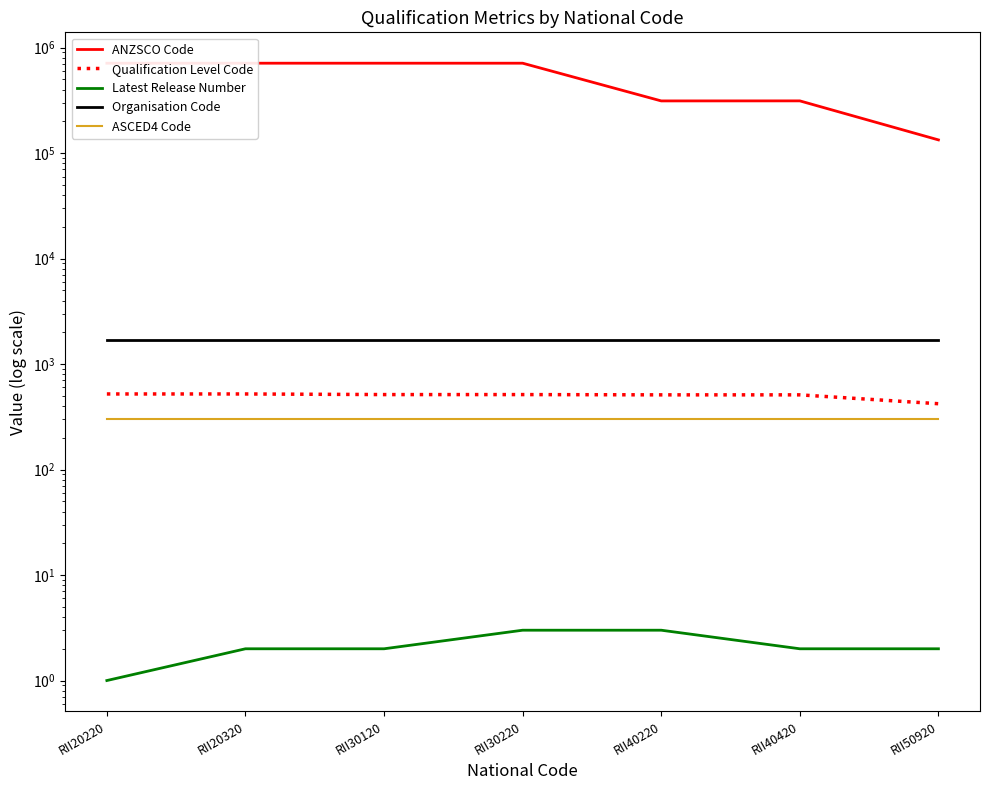

Rank the series at RII50920 from highest to lowest value.

ANZSCO Code, Organisation Code, Qualification Level Code, ASCED4 Code, Latest Release Number